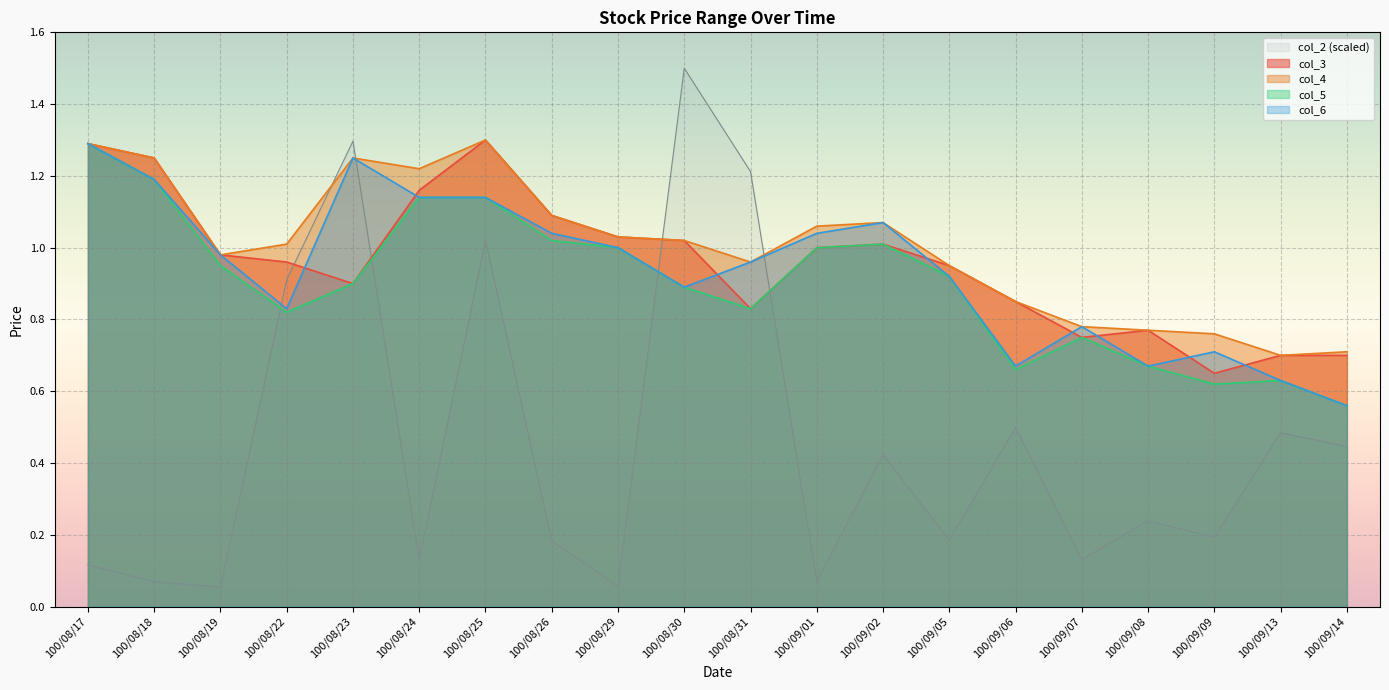

What is the sum of the col_4 values at 100/08/26 and 100/09/01?

2.2